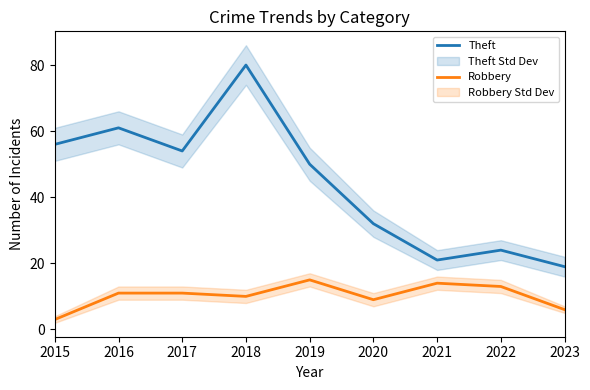

Reading left to right, transcribe all the data shown in this chart.

Theft: 2015=56	2016=61	2017=54	2018=80	2019=50	2020=32	2021=21	2022=24	2023=19
Robbery: 2015=3	2016=11	2017=11	2018=10	2019=15	2020=9	2021=14	2022=13	2023=6